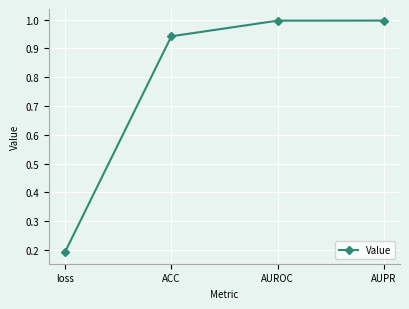

Is it true that the value at AUPR is 1.0?

True